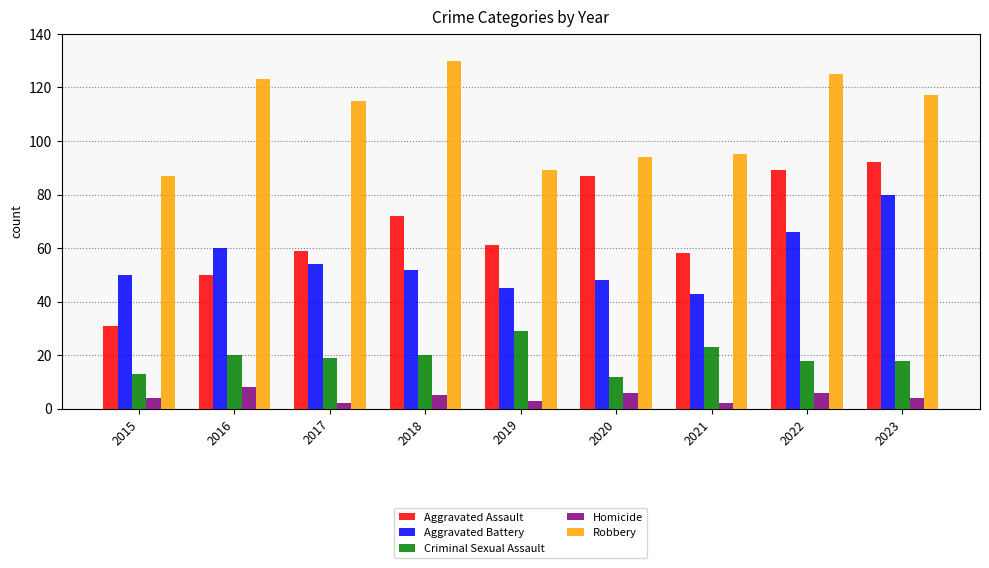

How many values in the Criminal Sexual Assault series are below 19?

4